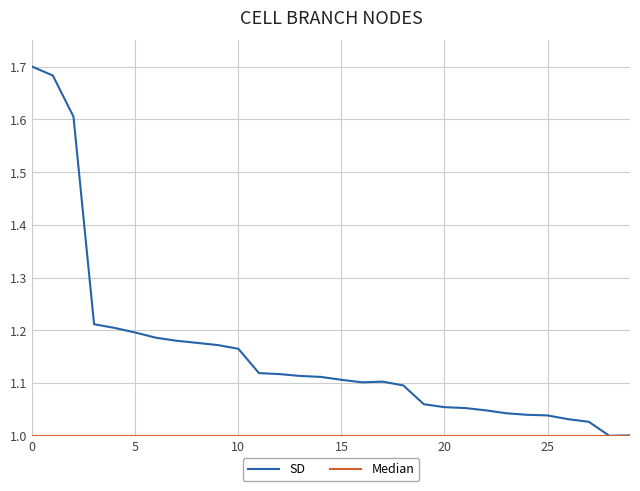

Which series has the largest range (max minus min)?

SD